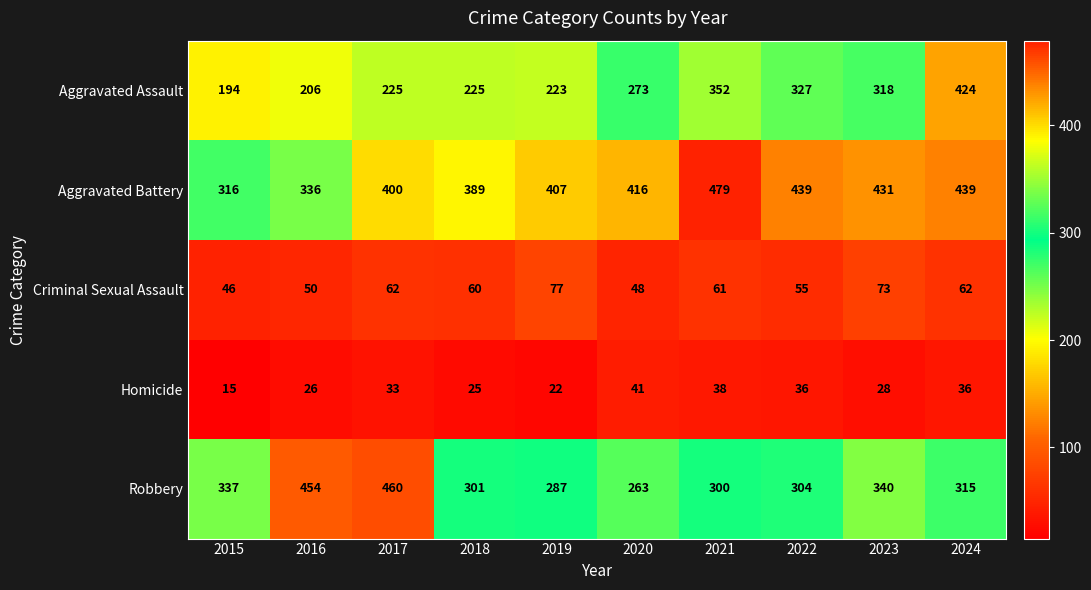

What is the difference between the maximum and minimum values in the Homicide series?

26